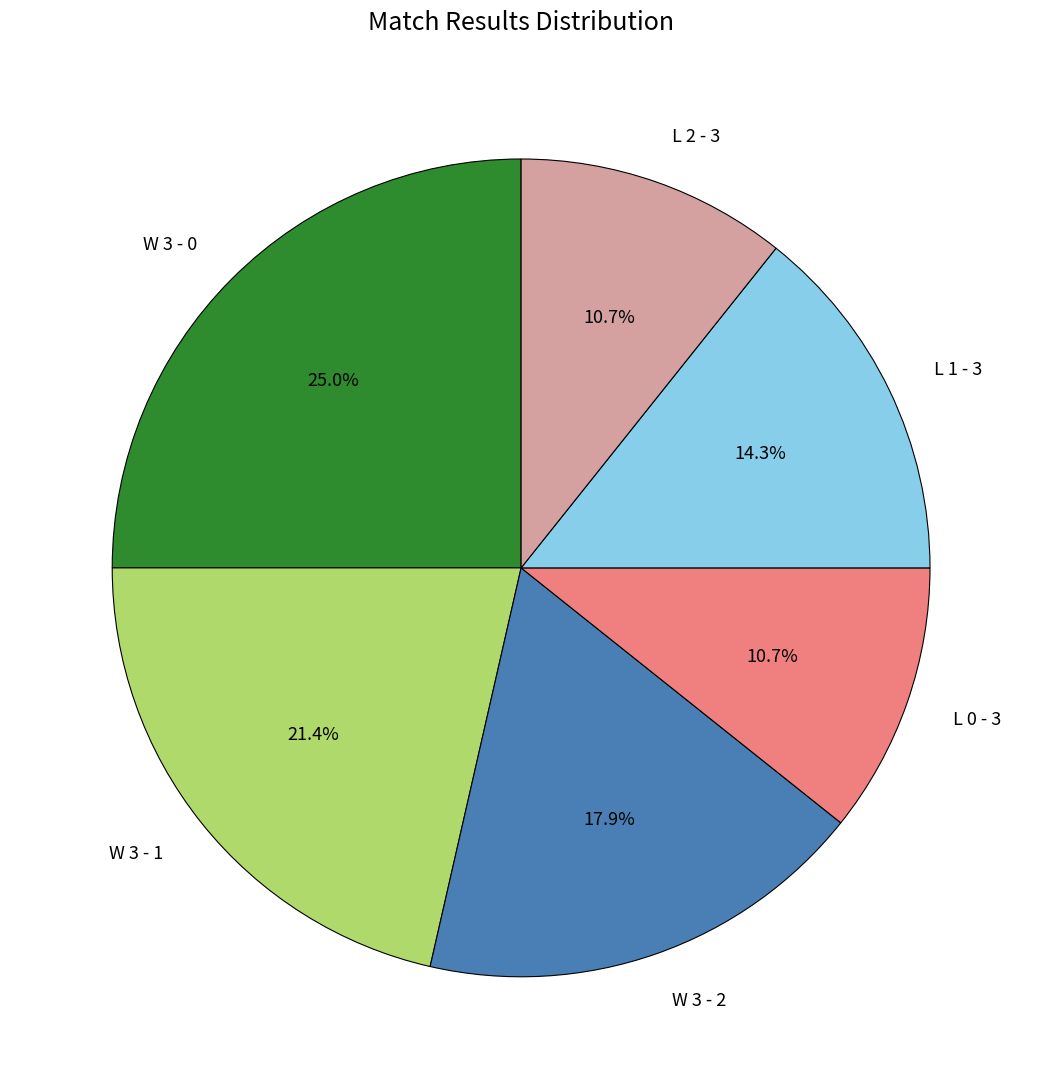

Which slice is the largest?

W 3 - 0